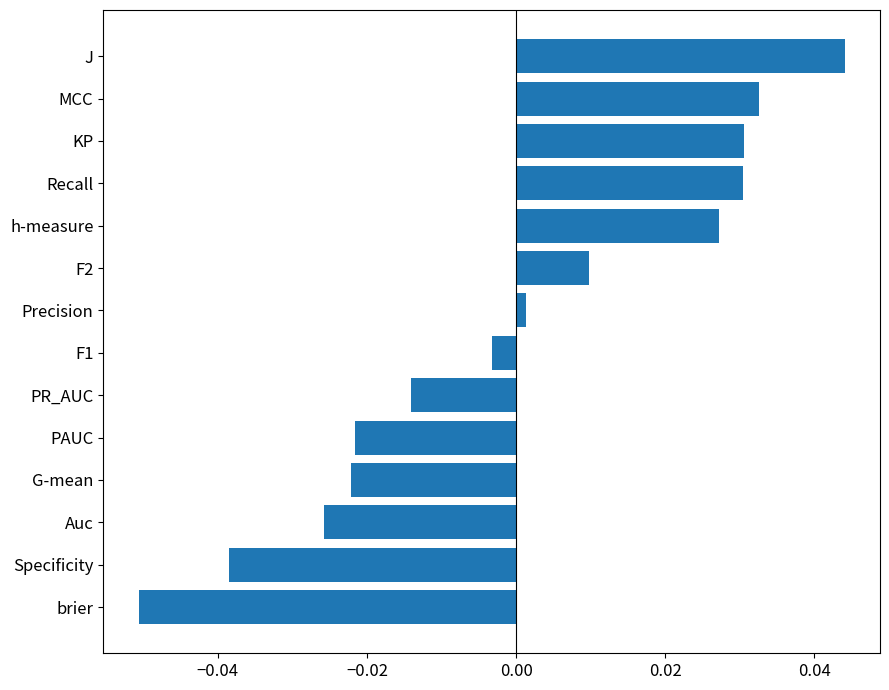

Which label corresponds to the smallest value in the chart?

brier